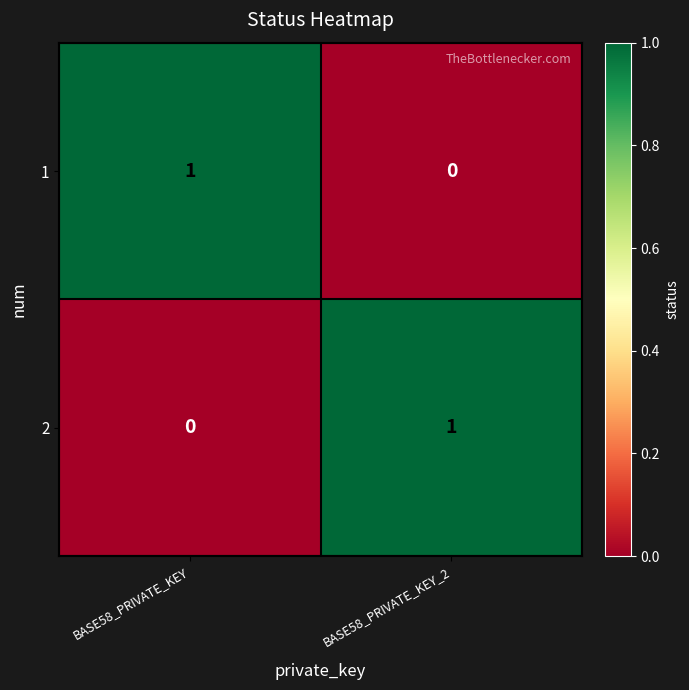

The 1 series shows 1 at BASE58_PRIVATE_KEY. True or false?

True